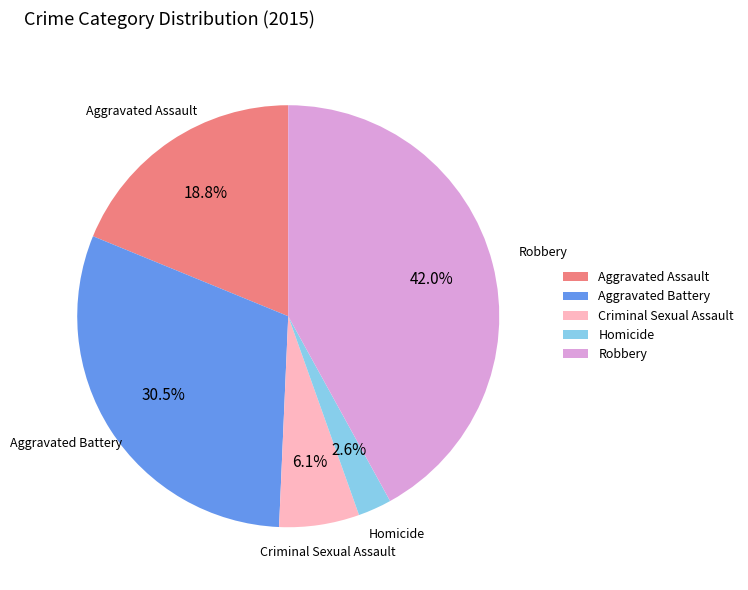

What is the ratio of the value at Robbery to the value at Aggravated Assault?

2.2